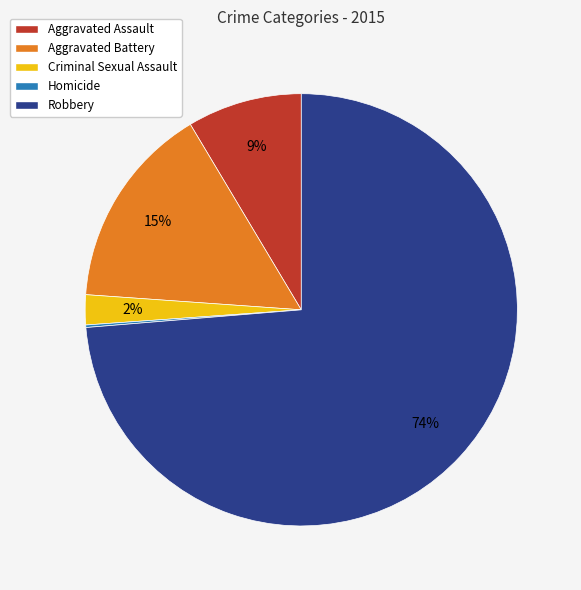

To the nearest percent, what is the average slice percentage?

20%